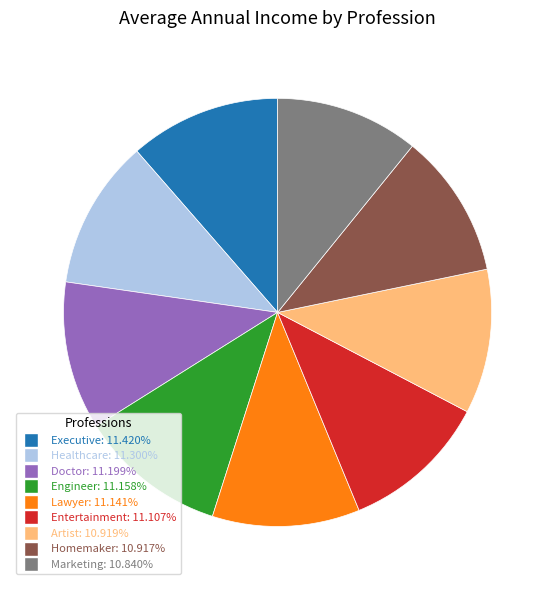

Is it true that Entertainment is 24% of the pie?

False